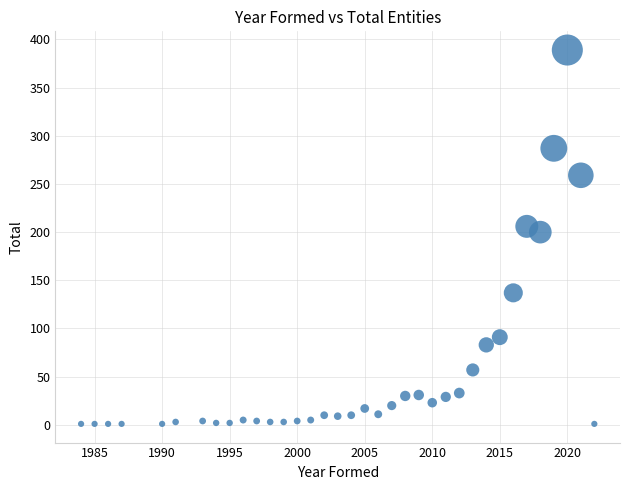

What is the range of X values (max minus min)?

38